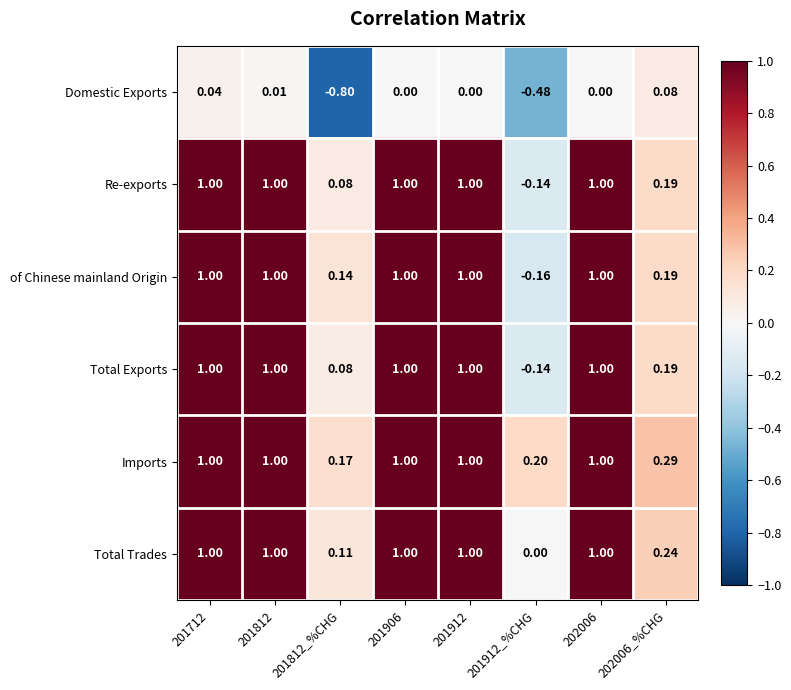

Which series has the largest total across all categories?

Imports